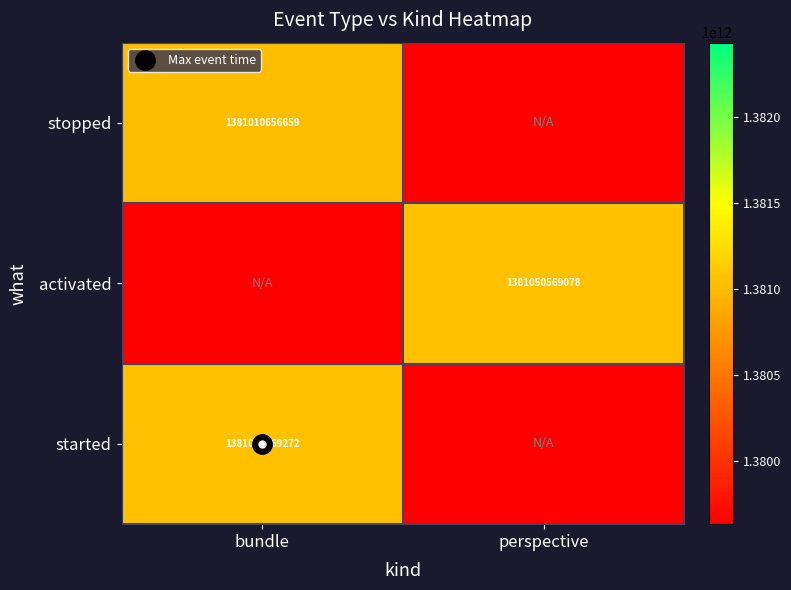

What is the sum of the stopped values at perspective and bundle?

1381010656659